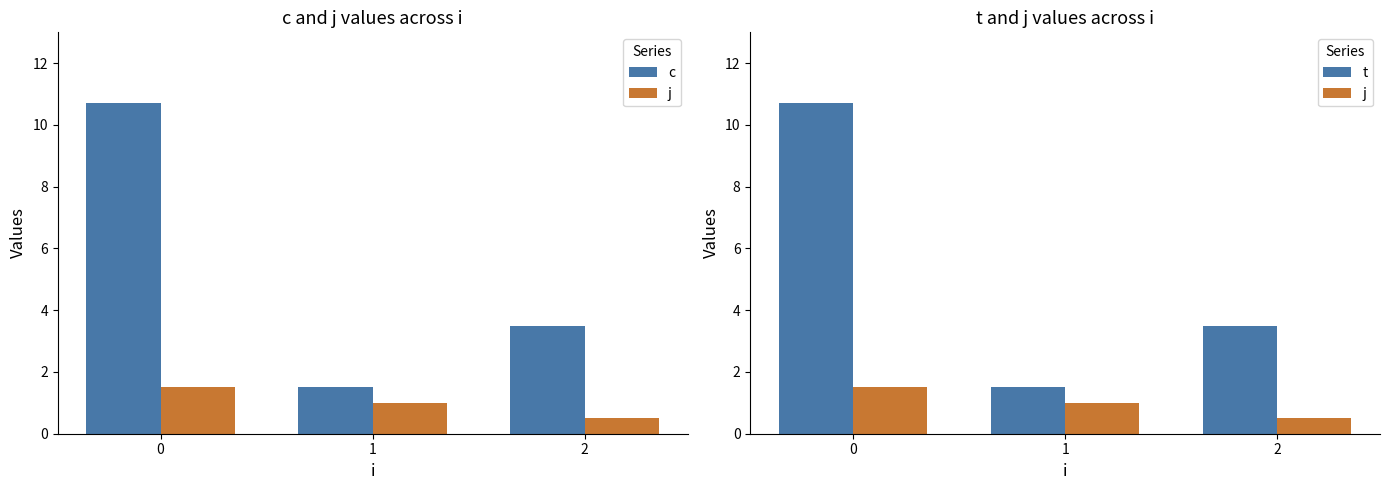

What is the average value of the j series?

1.0